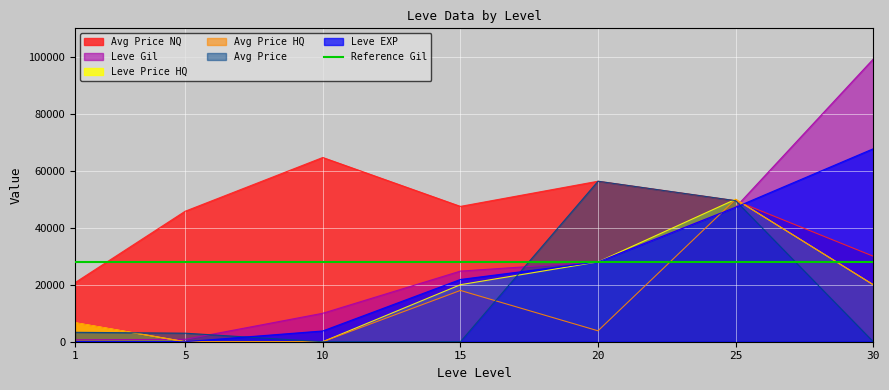

At which category does the chart reach its peak across all series?

30